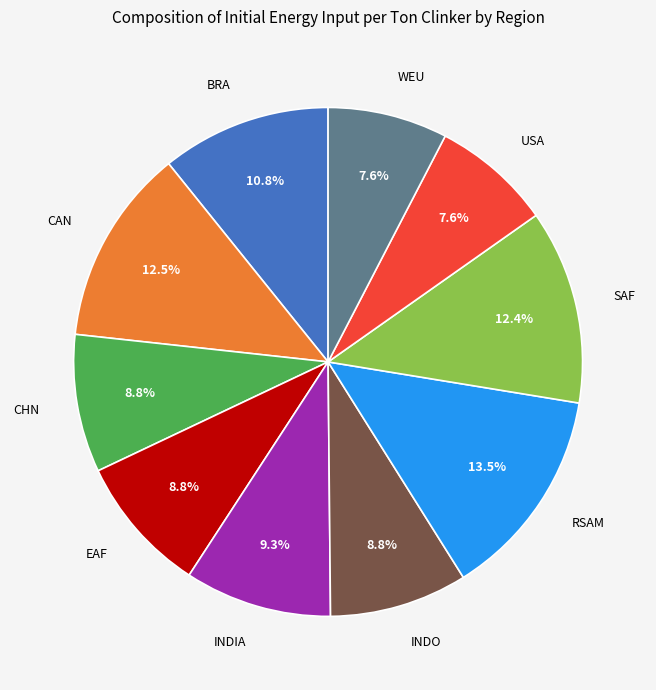

Does CAN represent more than half of the total?

No